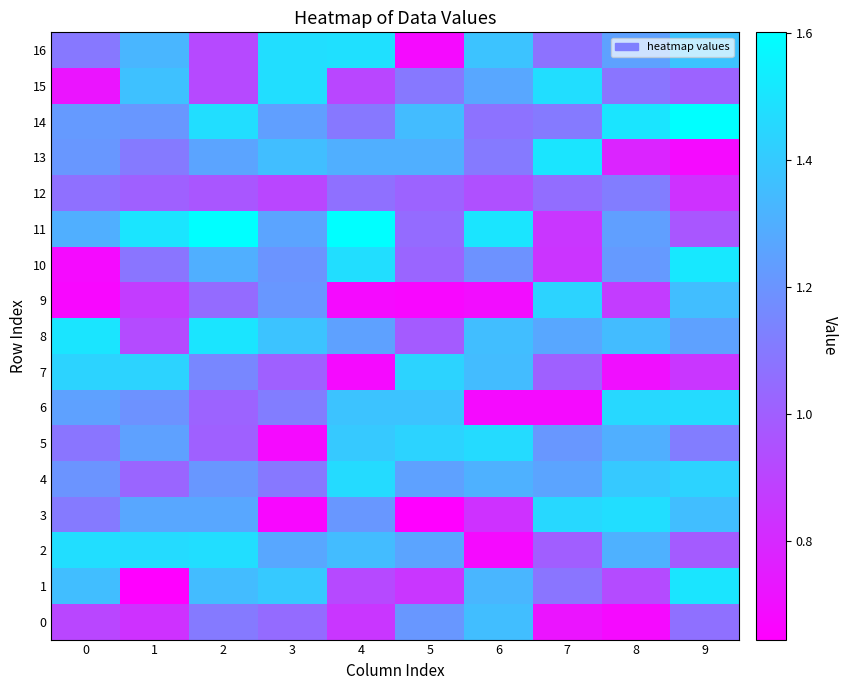

What is the maximum value shown in the chart?

1.6